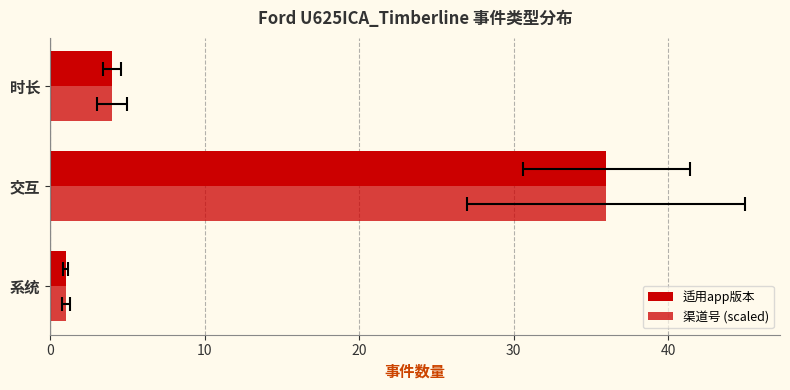

Between 交互 and 时长, which series saw the biggest shift?

适用app版本